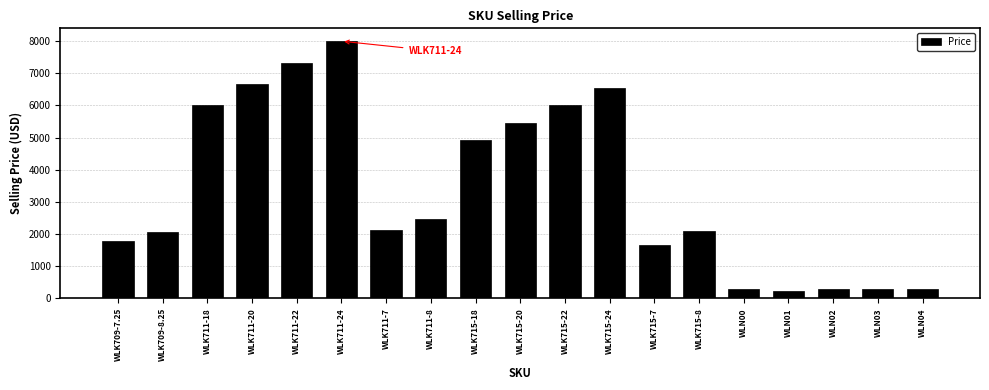

True or false: the data shows 912.4 at WLK709-8.25.

False